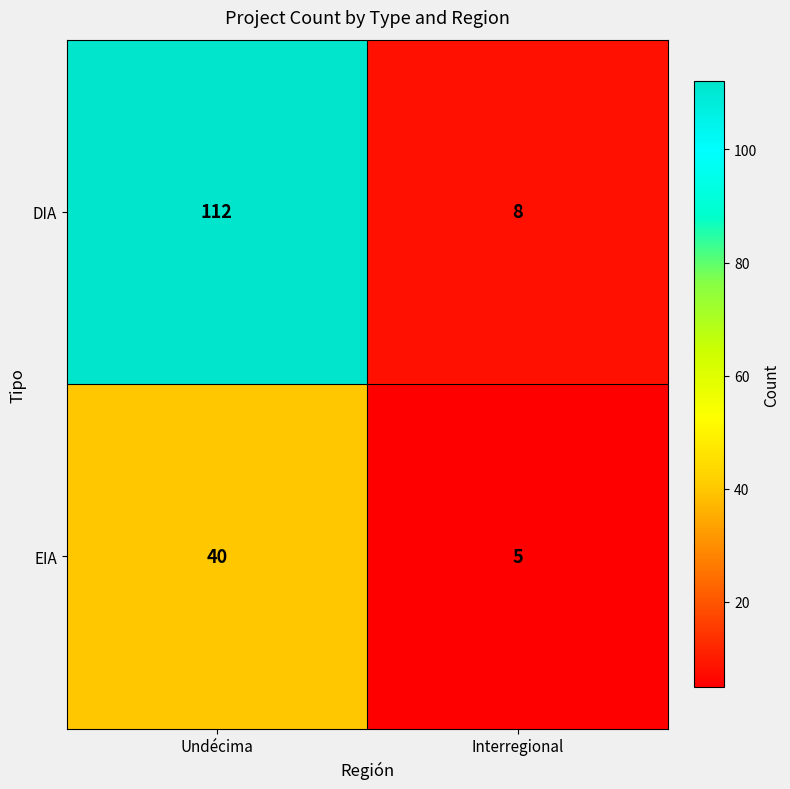

Which series changed the most between Undécima and Interregional?

DIA